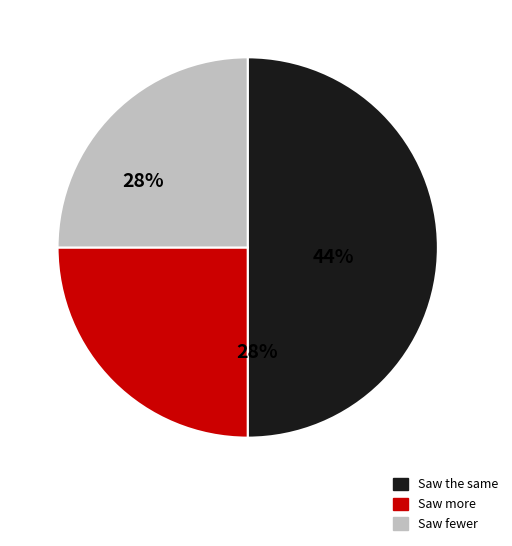

The input_symbol_a slice represents 34% of the pie. True or false?

False